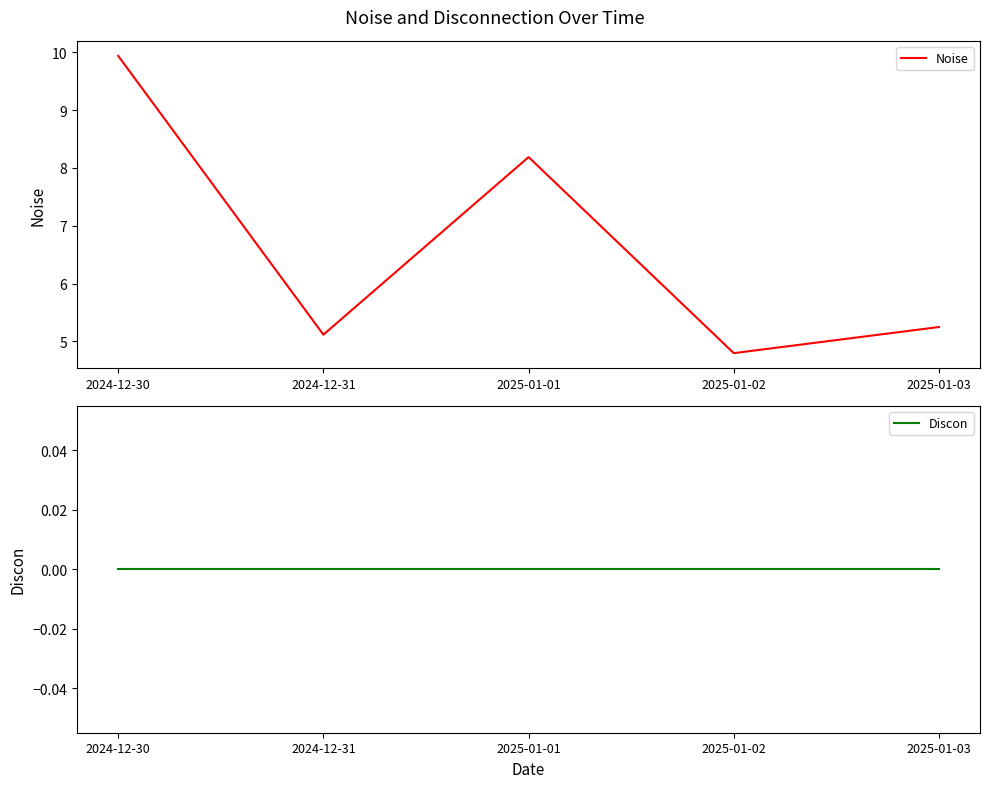

In Noise, how many points are lower than both neighbors (excluding endpoints)?

2